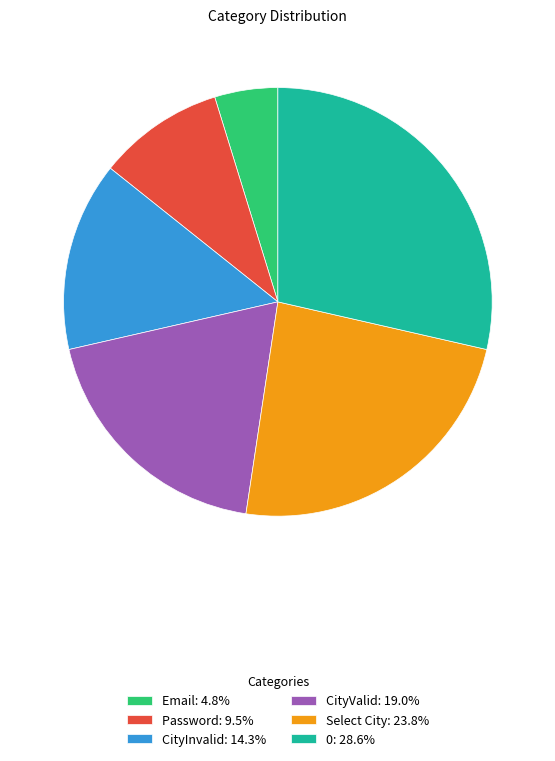

Between Email and CityValid, which is larger?

CityValid